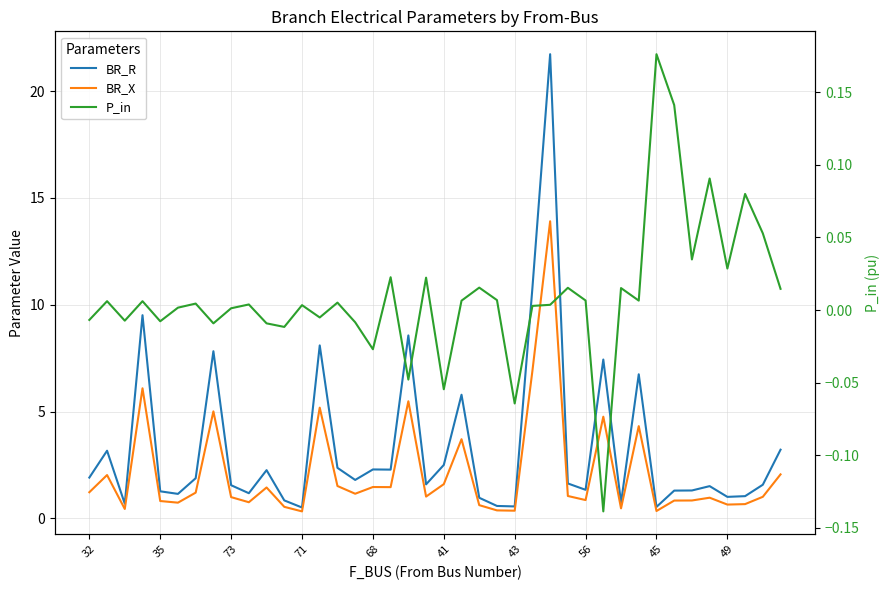

What is the difference between the maximum and minimum values in the BR_X series?

13.6